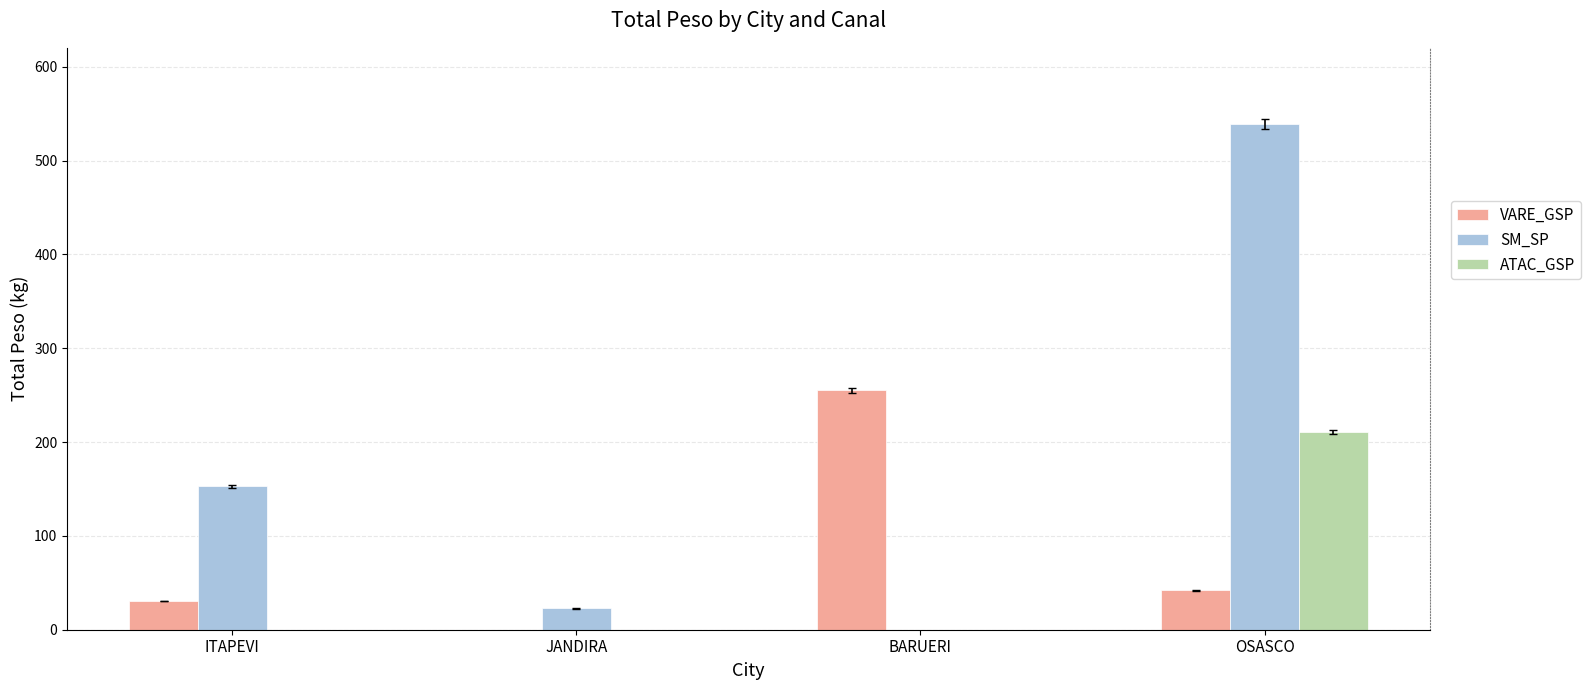

At which category is the sum across all series the highest?

OSASCO